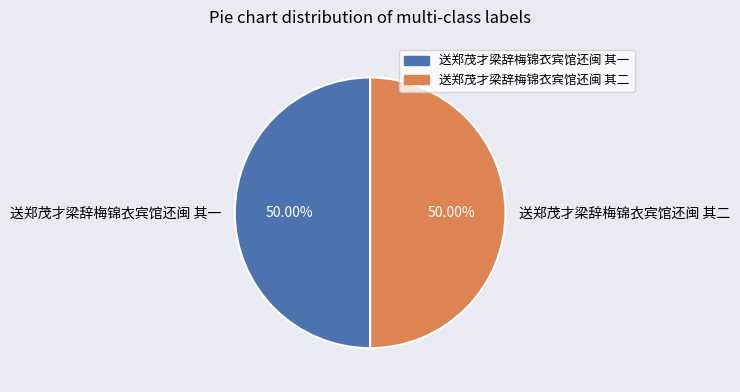

Do 送郑茂才梁辞梅锦衣宾馆还闽 其一 and 送郑茂才梁辞梅锦衣宾馆还闽 其二 together represent more than half of the pie?

Yes